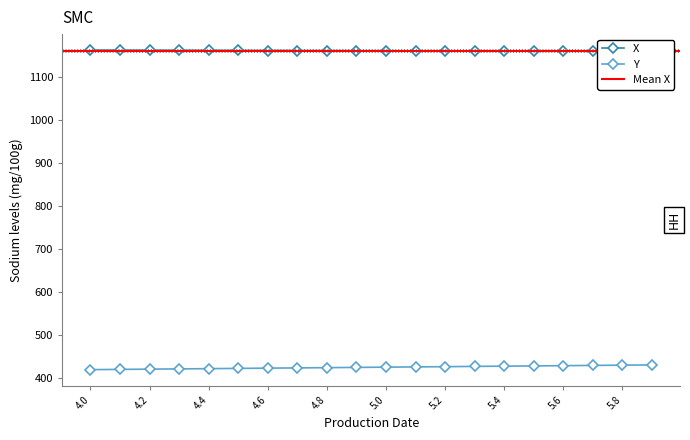

Reading left to right, extract all data points from this chart.

X: 4.0=1162.3	4.1=1162.1	4.2=1162.0	4.3=1161.8	4.4=1161.6	4.5=1161.5	4.6=1161.3	4.7=1161.2	4.8=1161.0	4.9=1160.8	5.0=1160.7	5.1=1160.5	5.2=1160.3	5.3=1160.2	5.4=1160.0	5.5=1159.9	5.6=1159.7	5.7=1159.5	5.8=1159.4	5.9=1159.2
Y: 4.0=420.3	4.1=420.9	4.2=421.4	4.3=422.0	4.4=422.6	4.5=423.2	4.6=423.8	4.7=424.3	4.8=424.9	4.9=425.5	5.0=426.1	5.1=426.6	5.2=427.2	5.3=427.8	5.4=428.4	5.5=429.0	5.6=429.5	5.7=430.1	5.8=430.7	5.9=431.3